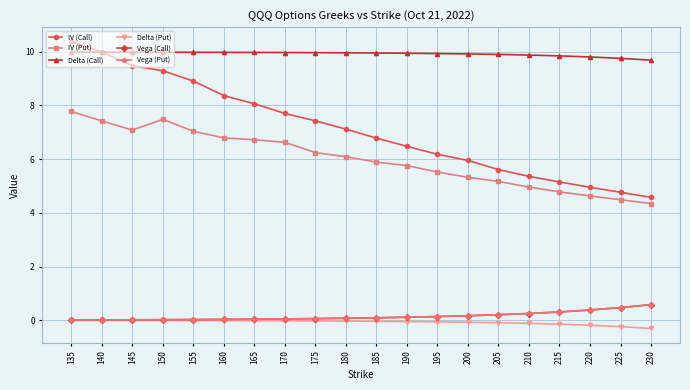

True or false: IV (Put) and Delta (Call) cross at least once.

False